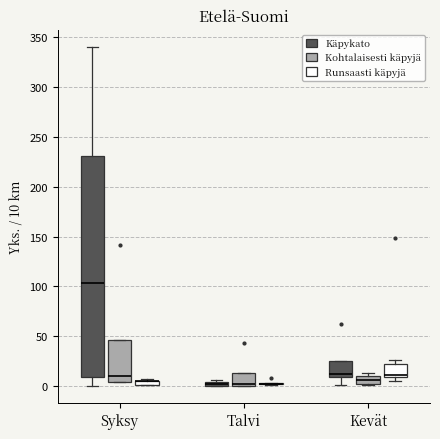

Comparing the boxes themselves (not the whiskers), which one is the tallest?

Syksy (Käpykato)